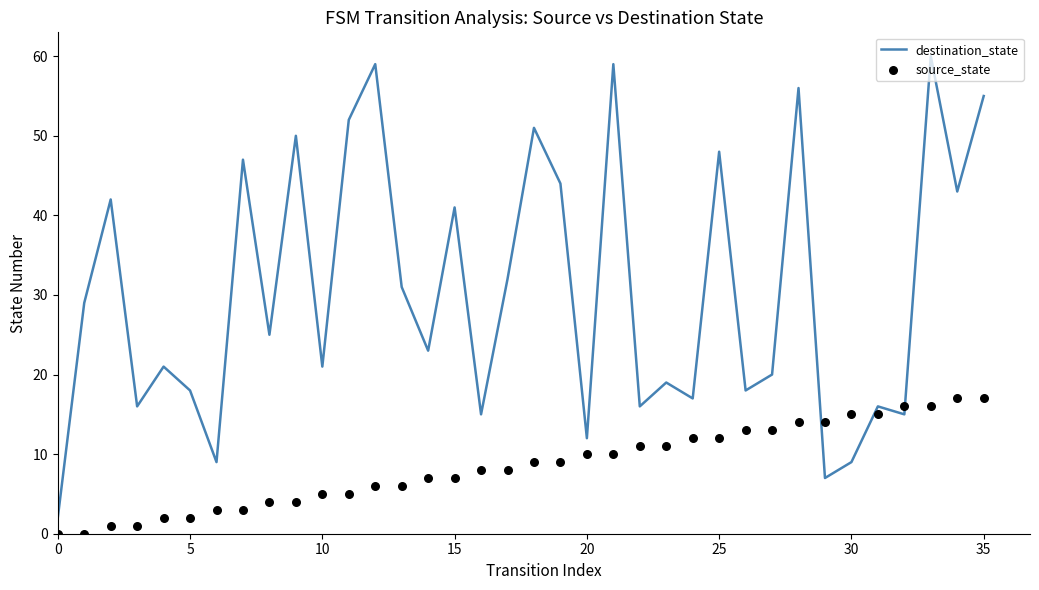

What is the maximum value for destination_state?

60